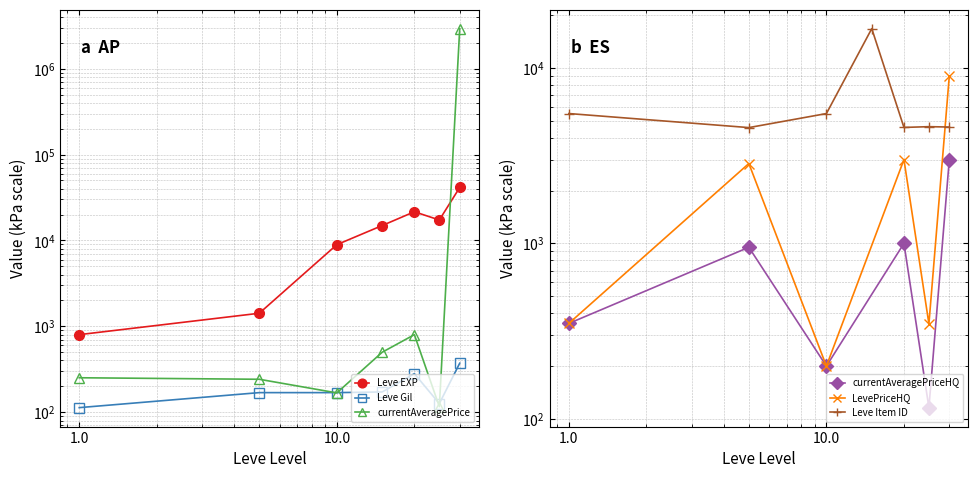

What is the difference between the maximum and minimum values in the currentAveragePrice series?

2932828.2